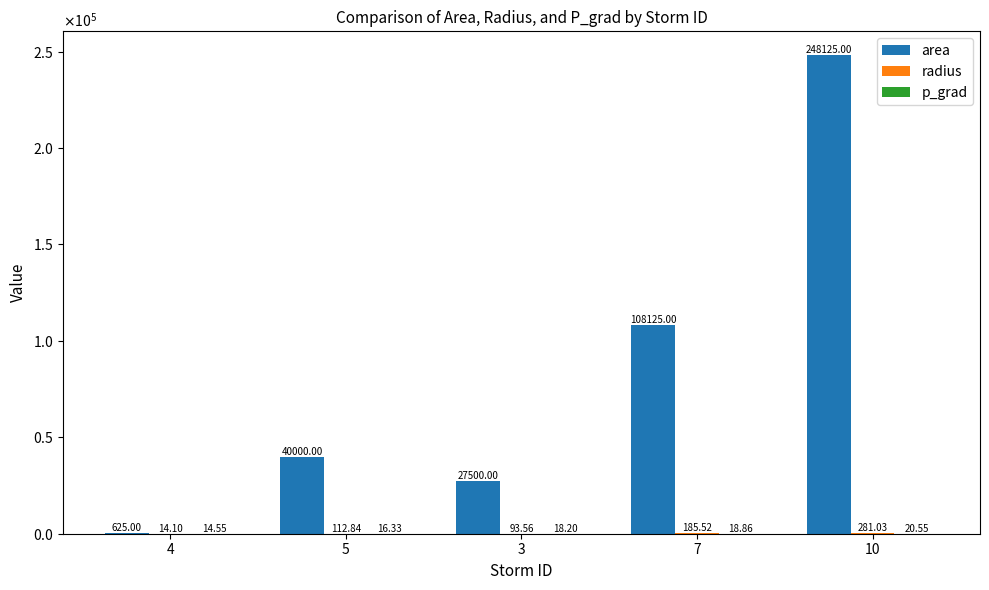

What is the sum of all radius values?

687.1